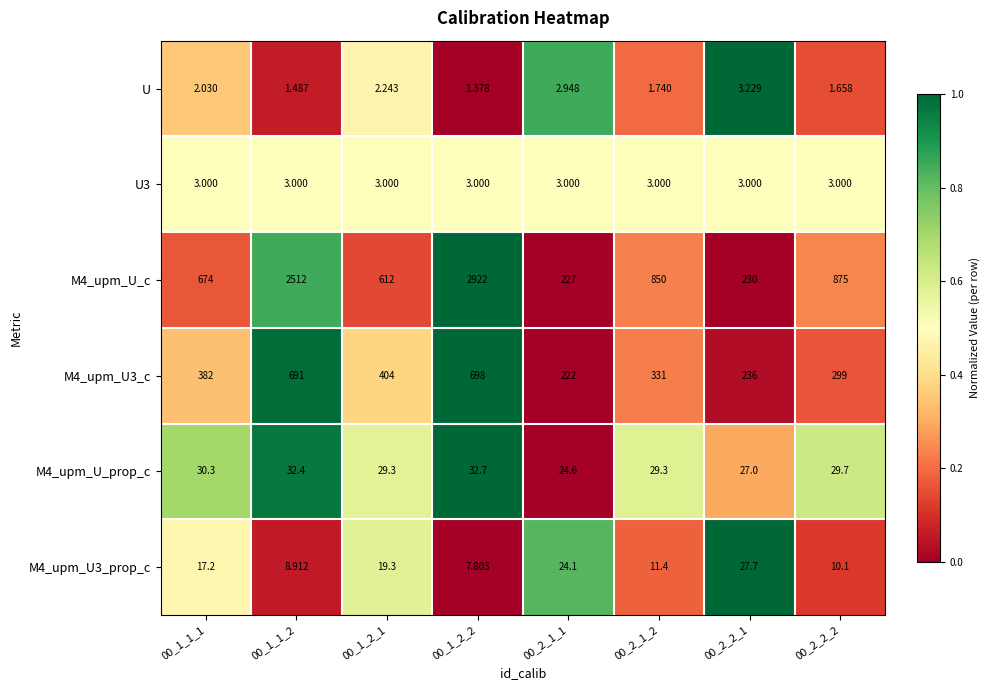

Which series has the largest total across all categories?

M4_upm_U_c